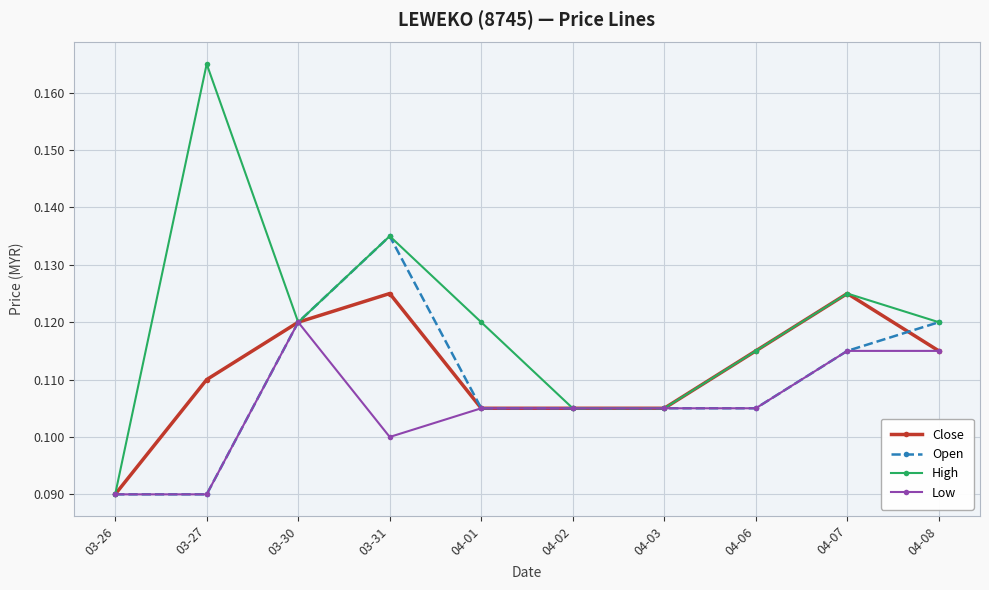

At which category is the sum across all series the highest?

03-31